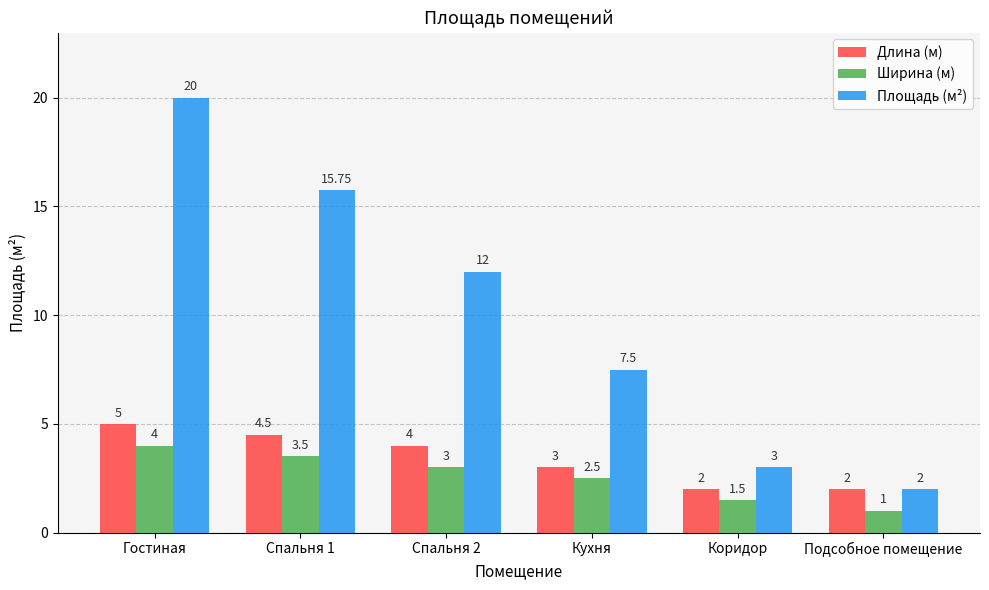

What is the value of the Ширина (м) bar at the 4th from the left?

2.5